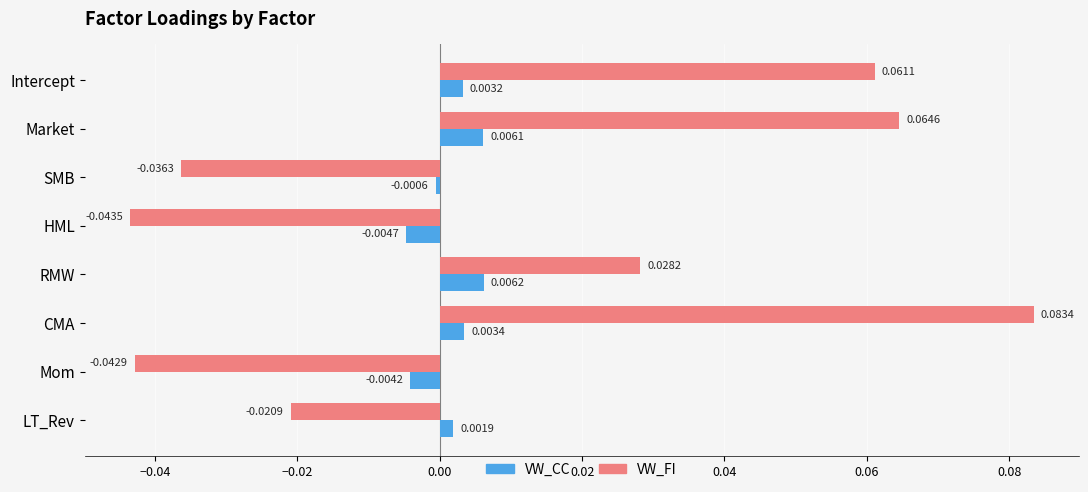

Count the number of data series in this chart.

2